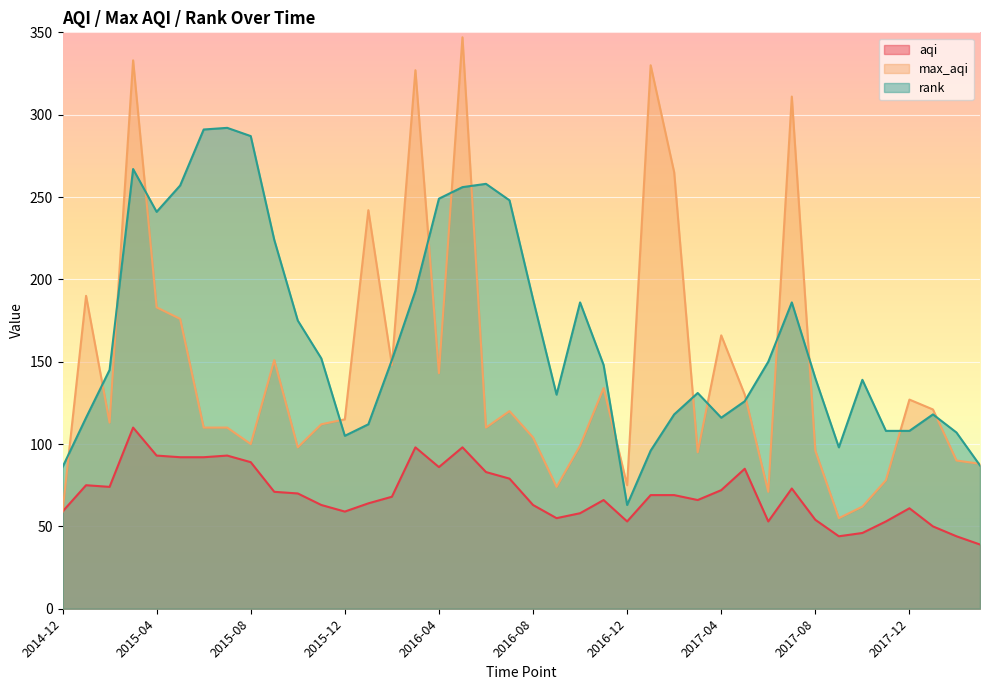

How many data points does each series have?

40